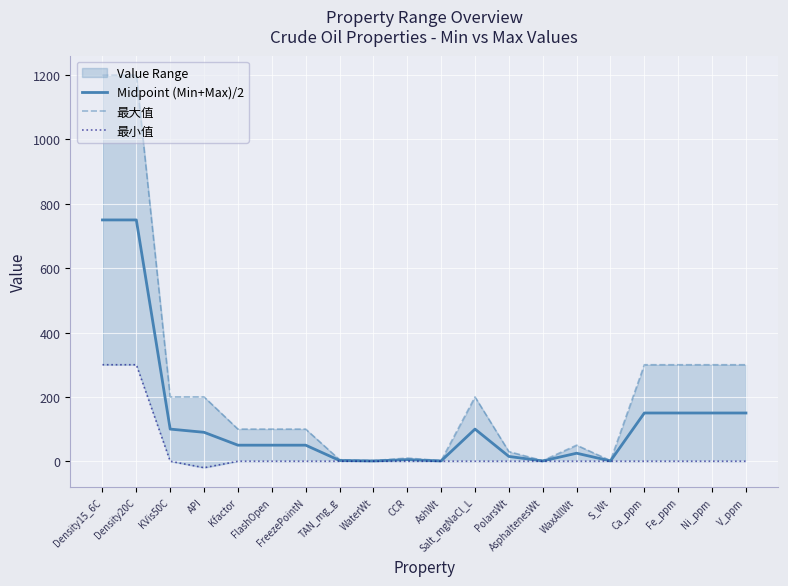

At how many categories does at least one series exceed 192?

9